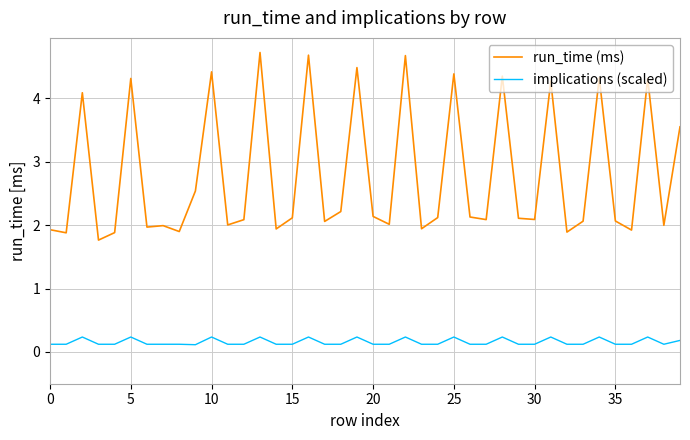

Count the implications (scaled) values in the range 0 to 1.

40